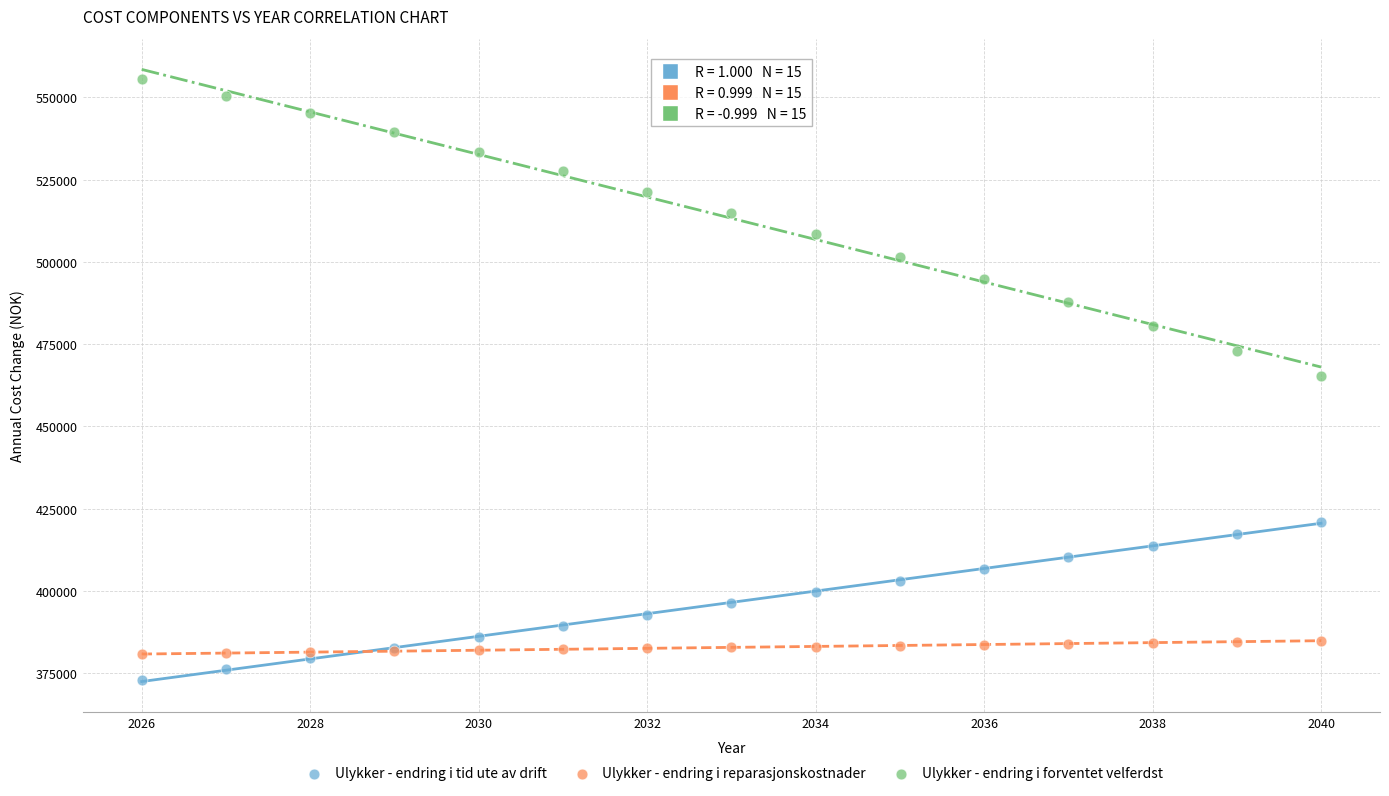

Which series contains the lowest Y value?

Ulykker - endring i tid ute av drift